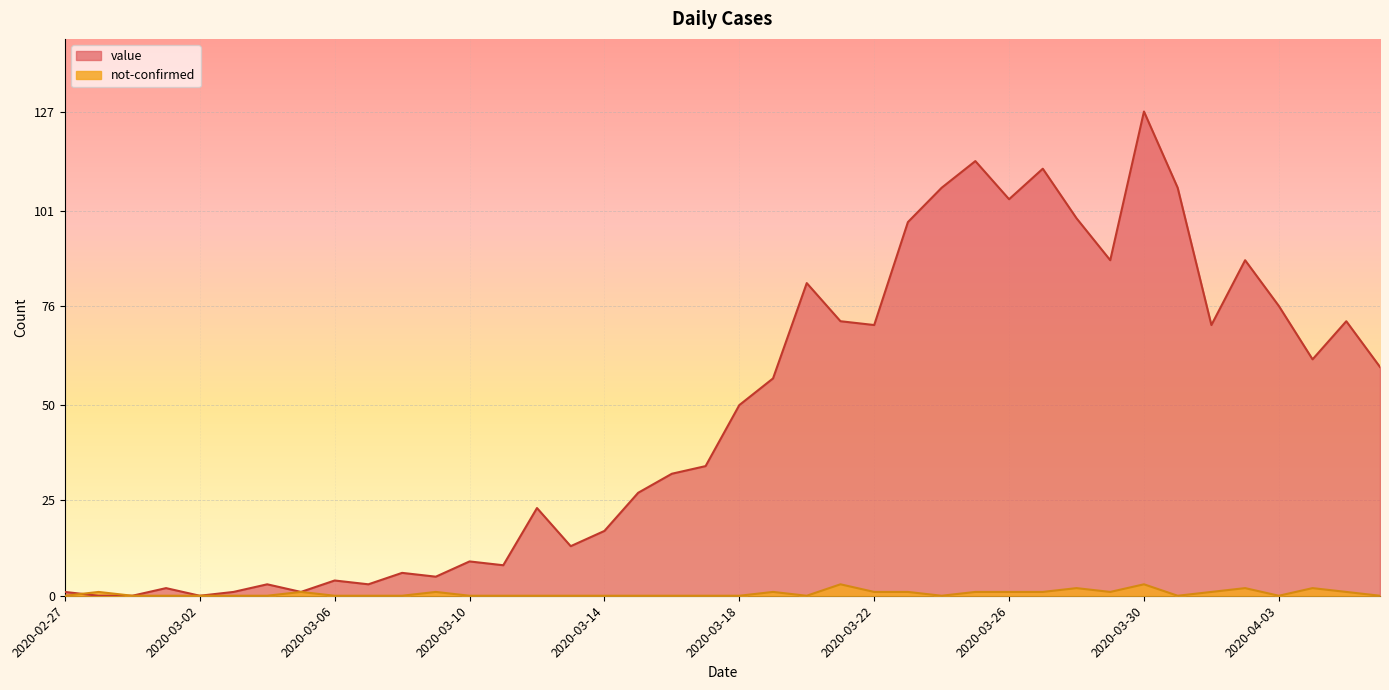

True or false: not-confirmed has more than 0 points higher than both neighbors.

True